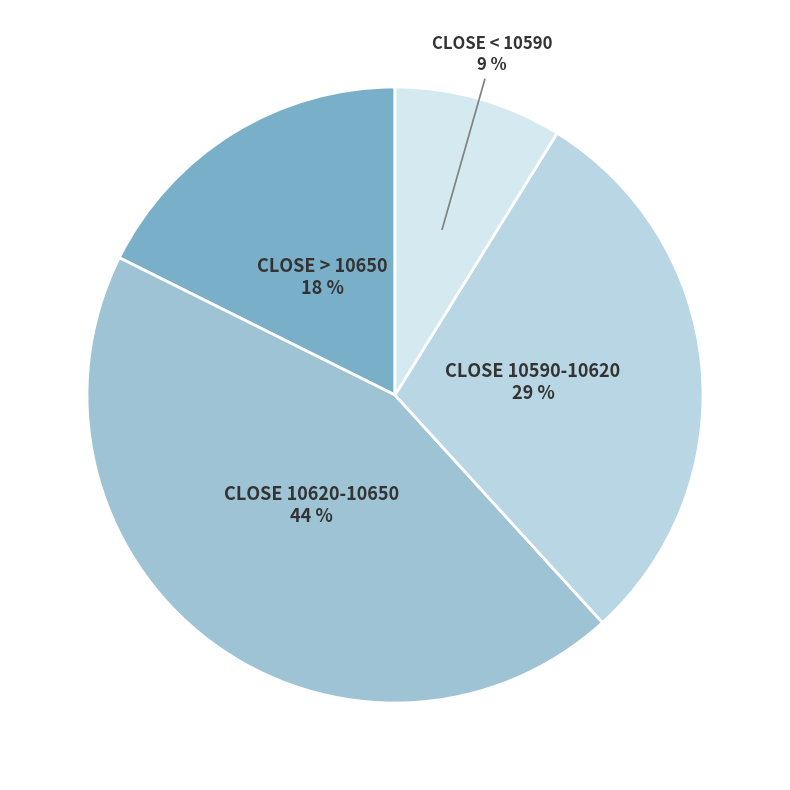

To the nearest percent, what percentage of the pie is CLOSE < 10590?

9%